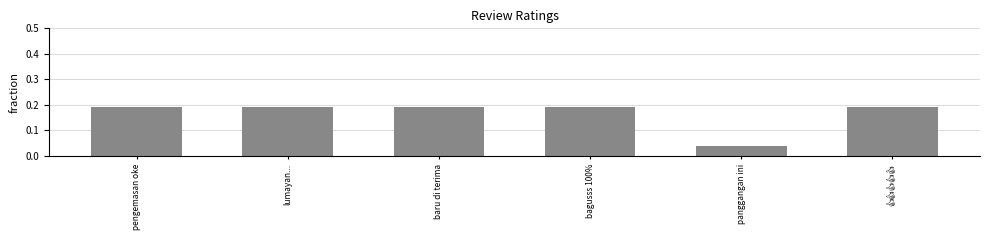

How many values are between 0 and 1?

6